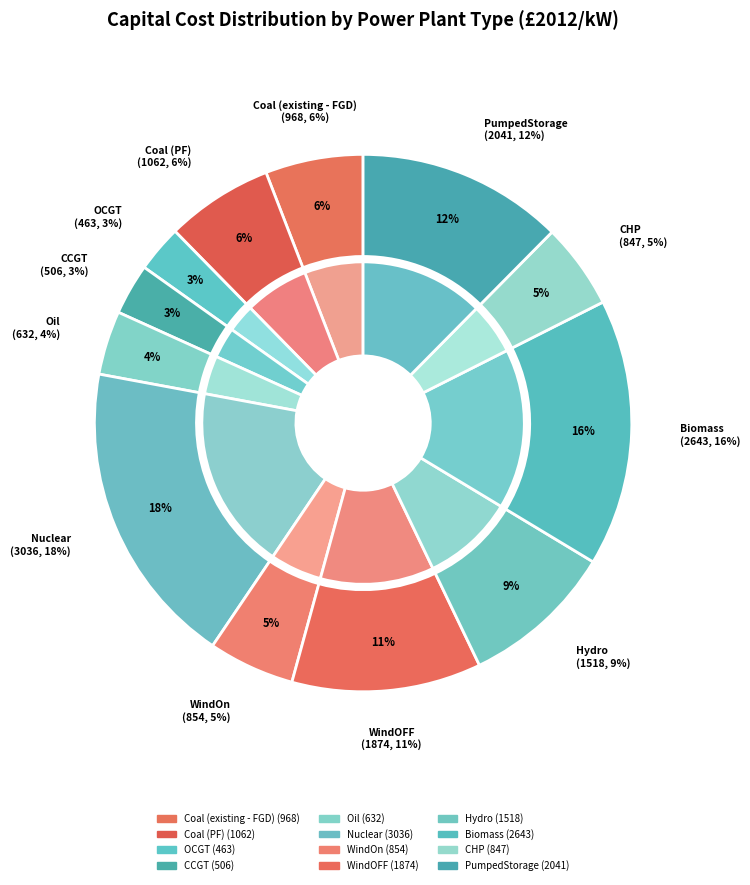

Is it true that WindOn is 5% of the pie?

True